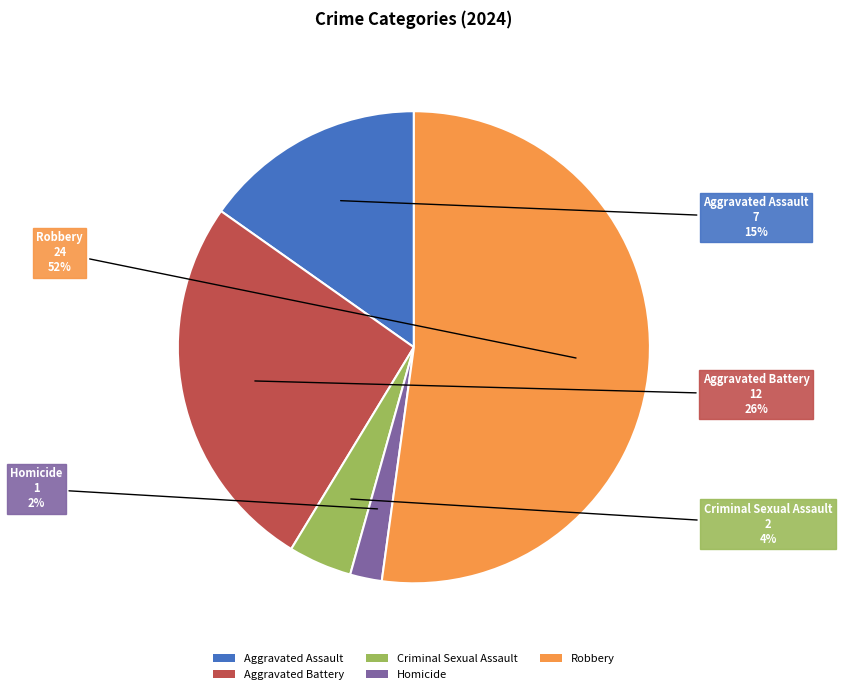

To the nearest percent, what is the average slice percentage?

20%